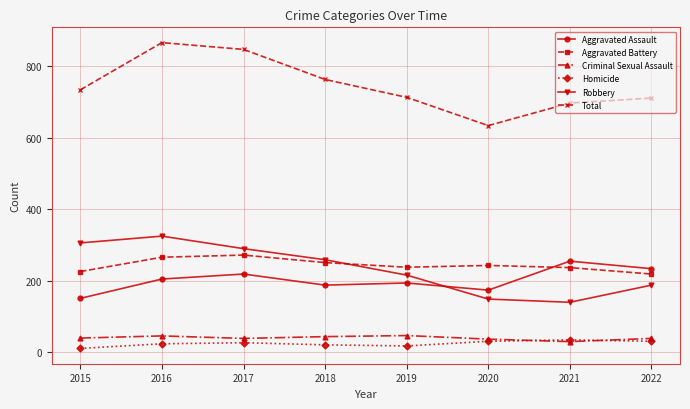

Is it true that Aggravated Battery equals 237 at 2021?

True